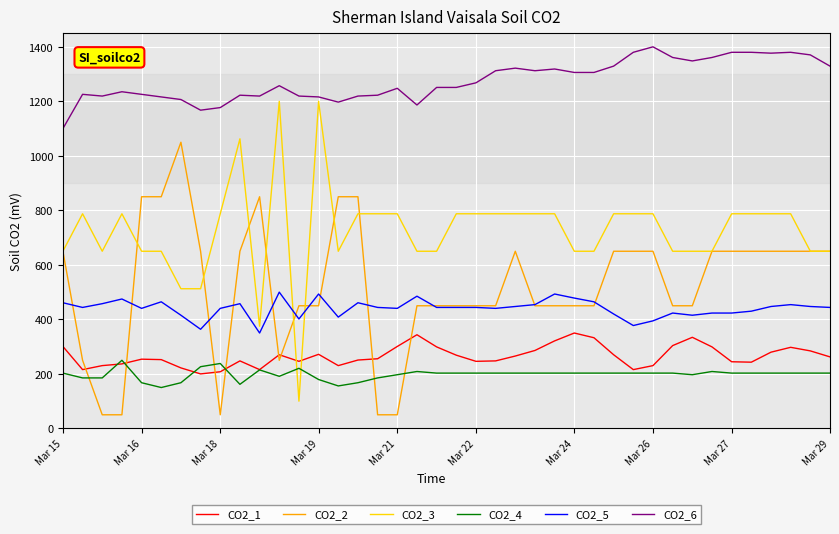

What is the minimum value for CO2_3?

100.0